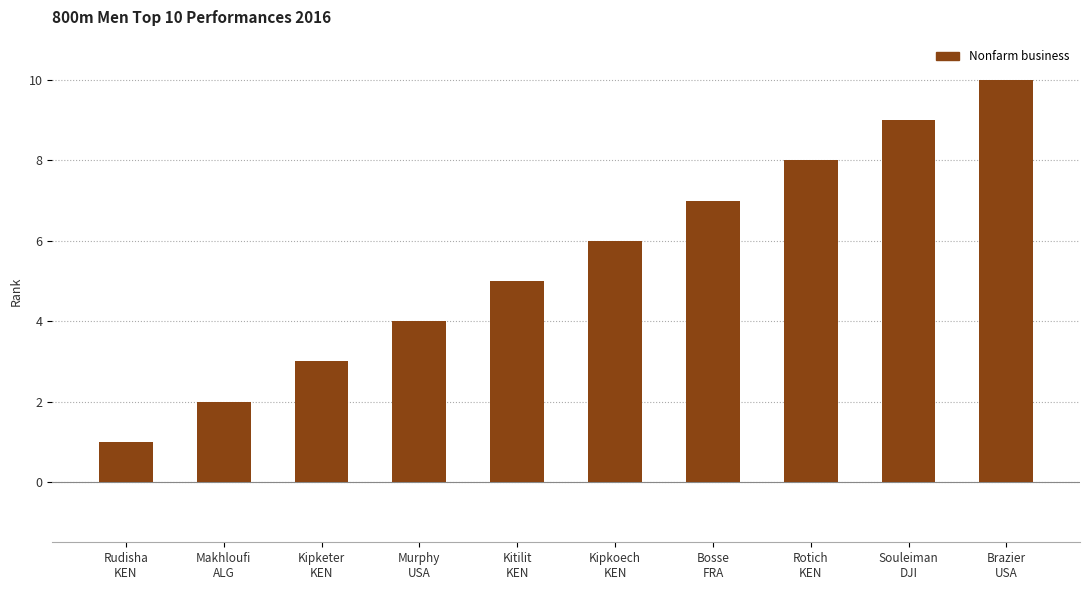

Reading left to right, transcribe all the data shown in this chart.

Rudisha
KEN=1	Makhloufi
ALG=2	Kipketer
KEN=3	Murphy
USA=4	Kitilit
KEN=5	Kipkoech
KEN=6	Bosse
FRA=7	Rotich
KEN=8	Souleiman
DJI=9	Brazier
USA=10